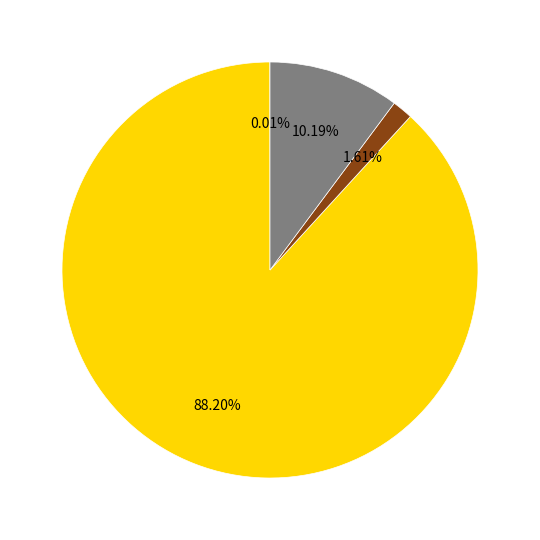

Is there a majority slice in this chart?

Yes